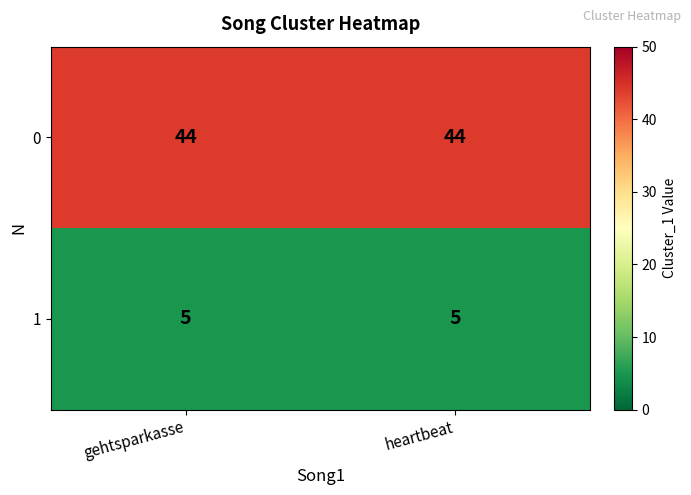

What value does the 0 series have at gehtsparkasse?

44